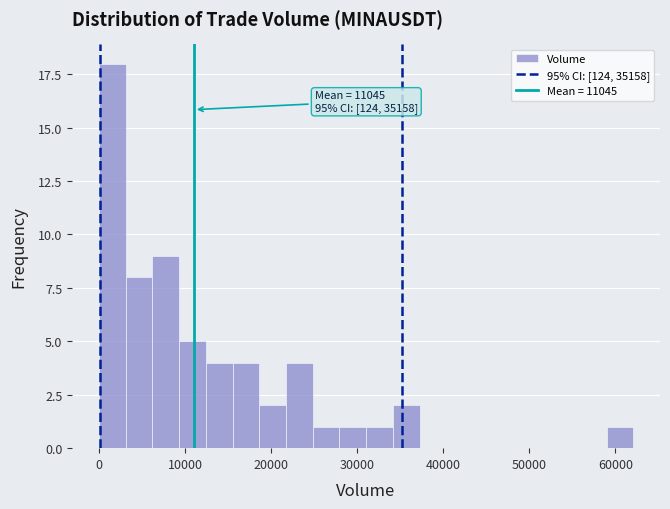

Read against the x-axis, roughly where is the centre of the tallest bar?

2000